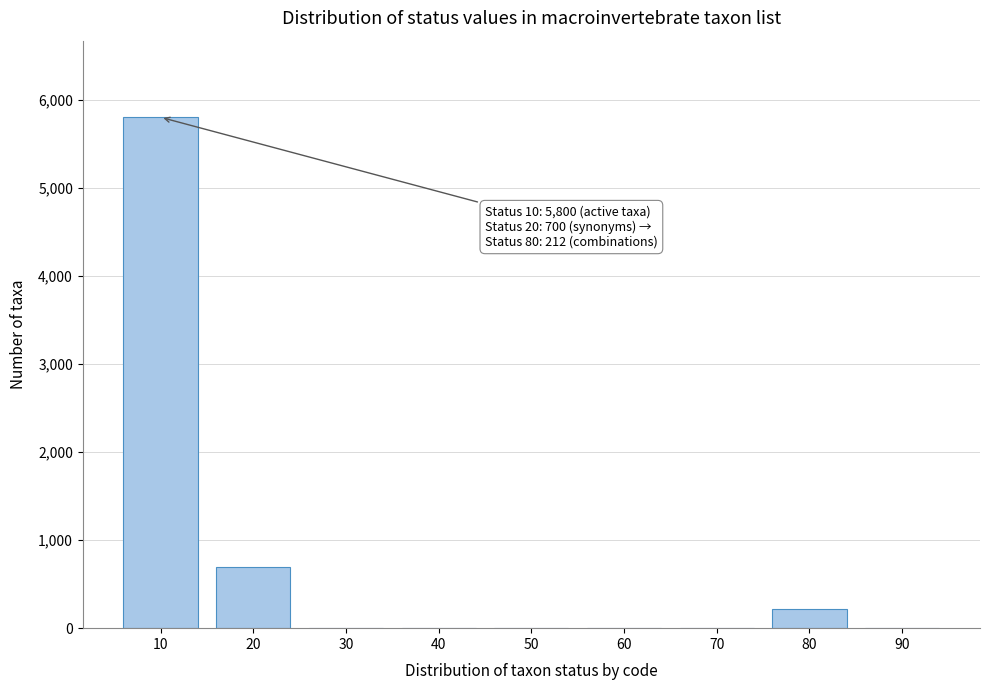

Reading right to left, what are all the values shown in this chart?

90=0	80=212	70=0	60=0	50=0	40=0	30=0	20=700	10=5800